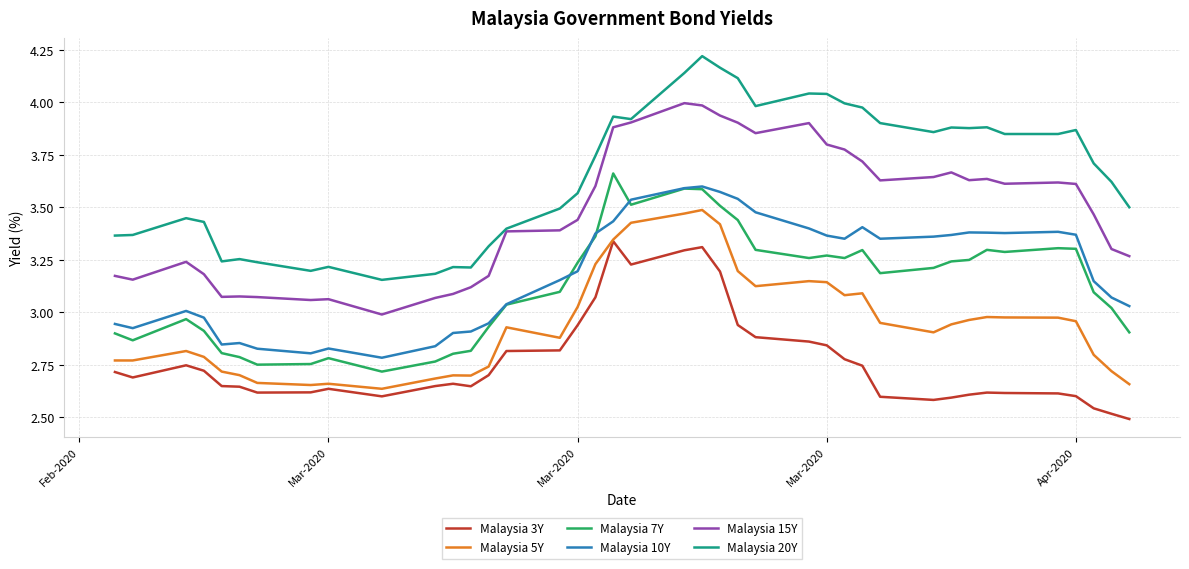

Which series has the widest spread of values?

Malaysia 20Y